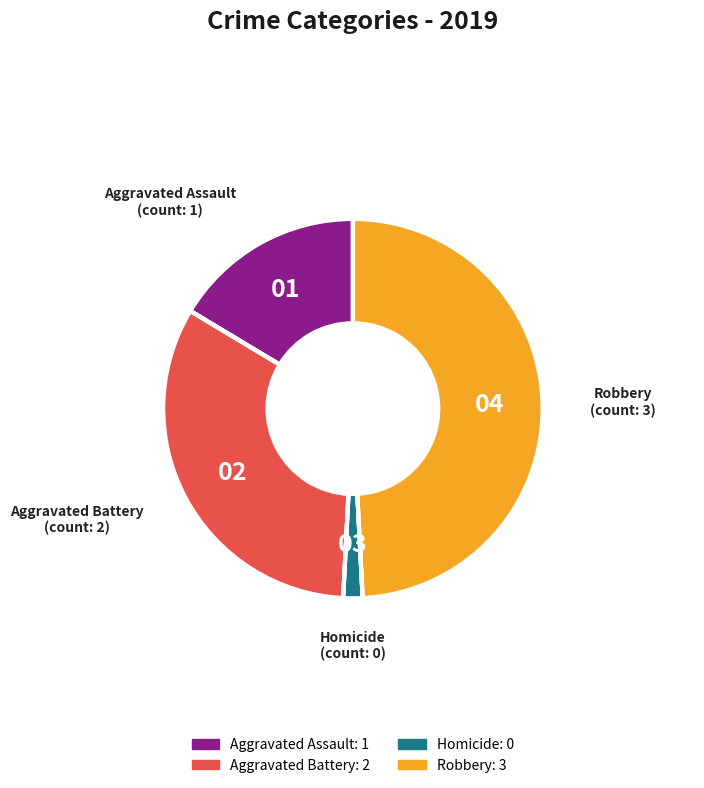

Which slice is the largest?

Robbery